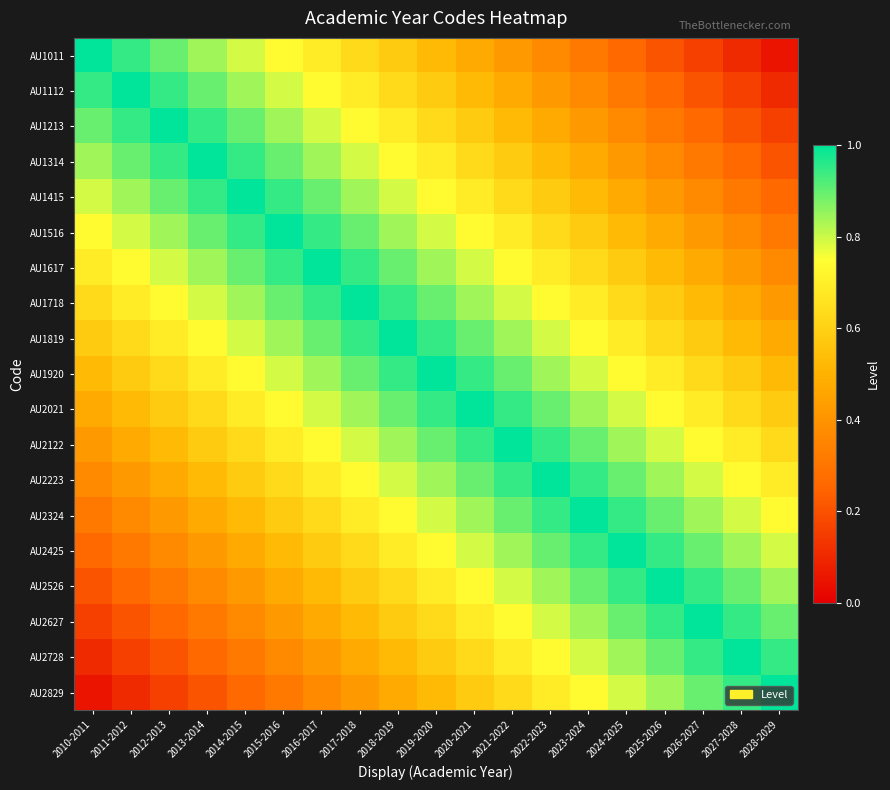

Reading left to right, transcribe all the data shown in this chart.

AU1011: 2010-2011=1.0	2011-2012=0.9	2012-2013=0.9	2013-2014=0.8	2014-2015=0.8	2015-2016=0.7	2016-2017=0.7	2017-2018=0.6	2018-2019=0.6	2019-2020=0.5	2020-2021=0.5	2021-2022=0.4	2022-2023=0.4	2023-2024=0.3	2024-2025=0.3	2025-2026=0.2	2026-2027=0.2	2027-2028=0.1	2028-2029=0.1
AU1112: 2010-2011=0.9	2011-2012=1.0	2012-2013=0.9	2013-2014=0.9	2014-2015=0.8	2015-2016=0.8	2016-2017=0.7	2017-2018=0.7	2018-2019=0.6	2019-2020=0.6	2020-2021=0.5	2021-2022=0.5	2022-2023=0.4	2023-2024=0.4	2024-2025=0.3	2025-2026=0.3	2026-2027=0.2	2027-2028=0.2	2028-2029=0.1
AU1213: 2010-2011=0.9	2011-2012=0.9	2012-2013=1.0	2013-2014=0.9	2014-2015=0.9	2015-2016=0.8	2016-2017=0.8	2017-2018=0.7	2018-2019=0.7	2019-2020=0.6	2020-2021=0.6	2021-2022=0.5	2022-2023=0.5	2023-2024=0.4	2024-2025=0.4	2025-2026=0.3	2026-2027=0.3	2027-2028=0.2	2028-2029=0.2
AU1314: 2010-2011=0.8	2011-2012=0.9	2012-2013=0.9	2013-2014=1.0	2014-2015=0.9	2015-2016=0.9	2016-2017=0.8	2017-2018=0.8	2018-2019=0.7	2019-2020=0.7	2020-2021=0.6	2021-2022=0.6	2022-2023=0.5	2023-2024=0.5	2024-2025=0.4	2025-2026=0.4	2026-2027=0.3	2027-2028=0.3	2028-2029=0.2
AU1415: 2010-2011=0.8	2011-2012=0.8	2012-2013=0.9	2013-2014=0.9	2014-2015=1.0	2015-2016=0.9	2016-2017=0.9	2017-2018=0.8	2018-2019=0.8	2019-2020=0.7	2020-2021=0.7	2021-2022=0.6	2022-2023=0.6	2023-2024=0.5	2024-2025=0.5	2025-2026=0.4	2026-2027=0.4	2027-2028=0.3	2028-2029=0.3
AU1516: 2010-2011=0.7	2011-2012=0.8	2012-2013=0.8	2013-2014=0.9	2014-2015=0.9	2015-2016=1.0	2016-2017=0.9	2017-2018=0.9	2018-2019=0.8	2019-2020=0.8	2020-2021=0.7	2021-2022=0.7	2022-2023=0.6	2023-2024=0.6	2024-2025=0.5	2025-2026=0.5	2026-2027=0.4	2027-2028=0.4	2028-2029=0.3
AU1617: 2010-2011=0.7	2011-2012=0.7	2012-2013=0.8	2013-2014=0.8	2014-2015=0.9	2015-2016=0.9	2016-2017=1.0	2017-2018=0.9	2018-2019=0.9	2019-2020=0.8	2020-2021=0.8	2021-2022=0.7	2022-2023=0.7	2023-2024=0.6	2024-2025=0.6	2025-2026=0.5	2026-2027=0.5	2027-2028=0.4	2028-2029=0.4
AU1718: 2010-2011=0.6	2011-2012=0.7	2012-2013=0.7	2013-2014=0.8	2014-2015=0.8	2015-2016=0.9	2016-2017=0.9	2017-2018=1.0	2018-2019=0.9	2019-2020=0.9	2020-2021=0.8	2021-2022=0.8	2022-2023=0.7	2023-2024=0.7	2024-2025=0.6	2025-2026=0.6	2026-2027=0.5	2027-2028=0.5	2028-2029=0.4
AU1819: 2010-2011=0.6	2011-2012=0.6	2012-2013=0.7	2013-2014=0.7	2014-2015=0.8	2015-2016=0.8	2016-2017=0.9	2017-2018=0.9	2018-2019=1.0	2019-2020=0.9	2020-2021=0.9	2021-2022=0.8	2022-2023=0.8	2023-2024=0.7	2024-2025=0.7	2025-2026=0.6	2026-2027=0.6	2027-2028=0.5	2028-2029=0.5
AU1920: 2010-2011=0.5	2011-2012=0.6	2012-2013=0.6	2013-2014=0.7	2014-2015=0.7	2015-2016=0.8	2016-2017=0.8	2017-2018=0.9	2018-2019=0.9	2019-2020=1.0	2020-2021=0.9	2021-2022=0.9	2022-2023=0.8	2023-2024=0.8	2024-2025=0.7	2025-2026=0.7	2026-2027=0.6	2027-2028=0.6	2028-2029=0.5
AU2021: 2010-2011=0.5	2011-2012=0.5	2012-2013=0.6	2013-2014=0.6	2014-2015=0.7	2015-2016=0.7	2016-2017=0.8	2017-2018=0.8	2018-2019=0.9	2019-2020=0.9	2020-2021=1.0	2021-2022=0.9	2022-2023=0.9	2023-2024=0.8	2024-2025=0.8	2025-2026=0.7	2026-2027=0.7	2027-2028=0.6	2028-2029=0.6
AU2122: 2010-2011=0.4	2011-2012=0.5	2012-2013=0.5	2013-2014=0.6	2014-2015=0.6	2015-2016=0.7	2016-2017=0.7	2017-2018=0.8	2018-2019=0.8	2019-2020=0.9	2020-2021=0.9	2021-2022=1.0	2022-2023=0.9	2023-2024=0.9	2024-2025=0.8	2025-2026=0.8	2026-2027=0.7	2027-2028=0.7	2028-2029=0.6
AU2223: 2010-2011=0.4	2011-2012=0.4	2012-2013=0.5	2013-2014=0.5	2014-2015=0.6	2015-2016=0.6	2016-2017=0.7	2017-2018=0.7	2018-2019=0.8	2019-2020=0.8	2020-2021=0.9	2021-2022=0.9	2022-2023=1.0	2023-2024=0.9	2024-2025=0.9	2025-2026=0.8	2026-2027=0.8	2027-2028=0.7	2028-2029=0.7
AU2324: 2010-2011=0.3	2011-2012=0.4	2012-2013=0.4	2013-2014=0.5	2014-2015=0.5	2015-2016=0.6	2016-2017=0.6	2017-2018=0.7	2018-2019=0.7	2019-2020=0.8	2020-2021=0.8	2021-2022=0.9	2022-2023=0.9	2023-2024=1.0	2024-2025=0.9	2025-2026=0.9	2026-2027=0.8	2027-2028=0.8	2028-2029=0.7
AU2425: 2010-2011=0.3	2011-2012=0.3	2012-2013=0.4	2013-2014=0.4	2014-2015=0.5	2015-2016=0.5	2016-2017=0.6	2017-2018=0.6	2018-2019=0.7	2019-2020=0.7	2020-2021=0.8	2021-2022=0.8	2022-2023=0.9	2023-2024=0.9	2024-2025=1.0	2025-2026=0.9	2026-2027=0.9	2027-2028=0.8	2028-2029=0.8
AU2526: 2010-2011=0.2	2011-2012=0.3	2012-2013=0.3	2013-2014=0.4	2014-2015=0.4	2015-2016=0.5	2016-2017=0.5	2017-2018=0.6	2018-2019=0.6	2019-2020=0.7	2020-2021=0.7	2021-2022=0.8	2022-2023=0.8	2023-2024=0.9	2024-2025=0.9	2025-2026=1.0	2026-2027=0.9	2027-2028=0.9	2028-2029=0.8
AU2627: 2010-2011=0.2	2011-2012=0.2	2012-2013=0.3	2013-2014=0.3	2014-2015=0.4	2015-2016=0.4	2016-2017=0.5	2017-2018=0.5	2018-2019=0.6	2019-2020=0.6	2020-2021=0.7	2021-2022=0.7	2022-2023=0.8	2023-2024=0.8	2024-2025=0.9	2025-2026=0.9	2026-2027=1.0	2027-2028=0.9	2028-2029=0.9
AU2728: 2010-2011=0.1	2011-2012=0.2	2012-2013=0.2	2013-2014=0.3	2014-2015=0.3	2015-2016=0.4	2016-2017=0.4	2017-2018=0.5	2018-2019=0.5	2019-2020=0.6	2020-2021=0.6	2021-2022=0.7	2022-2023=0.7	2023-2024=0.8	2024-2025=0.8	2025-2026=0.9	2026-2027=0.9	2027-2028=1.0	2028-2029=0.9
AU2829: 2010-2011=0.1	2011-2012=0.1	2012-2013=0.2	2013-2014=0.2	2014-2015=0.3	2015-2016=0.3	2016-2017=0.4	2017-2018=0.4	2018-2019=0.5	2019-2020=0.5	2020-2021=0.6	2021-2022=0.6	2022-2023=0.7	2023-2024=0.7	2024-2025=0.8	2025-2026=0.8	2026-2027=0.9	2027-2028=0.9	2028-2029=1.0